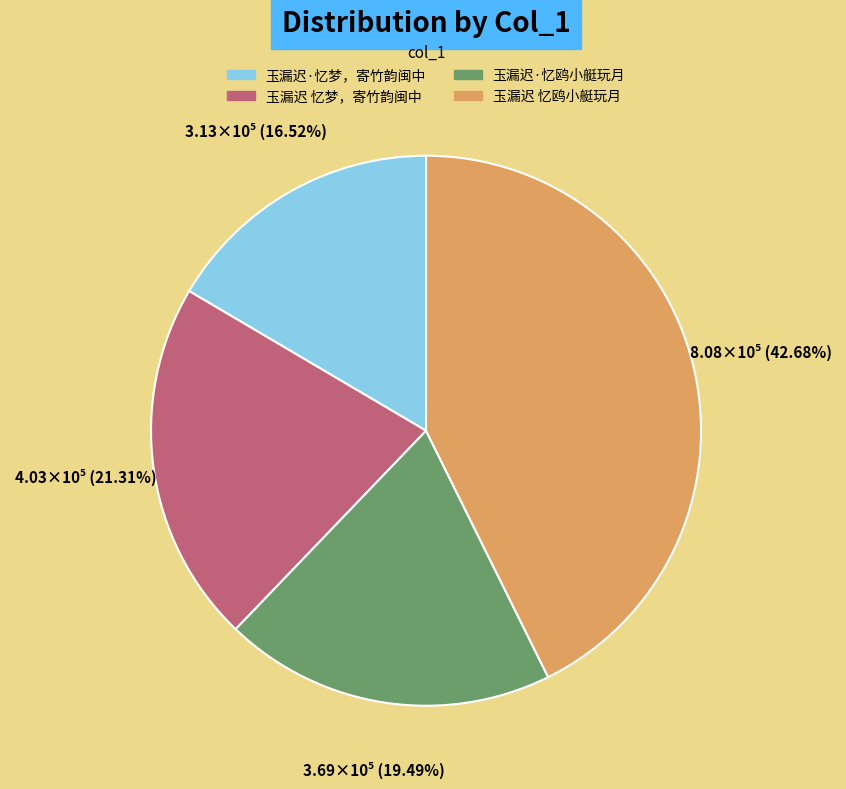

Does any single category account for the majority?

No